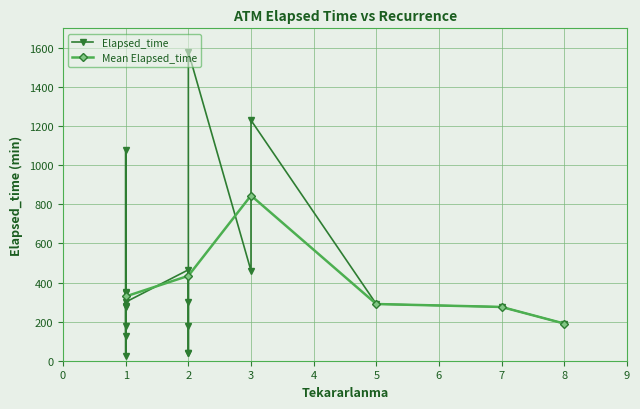

Where is the first local maximum for Mean Elapsed_time?

3